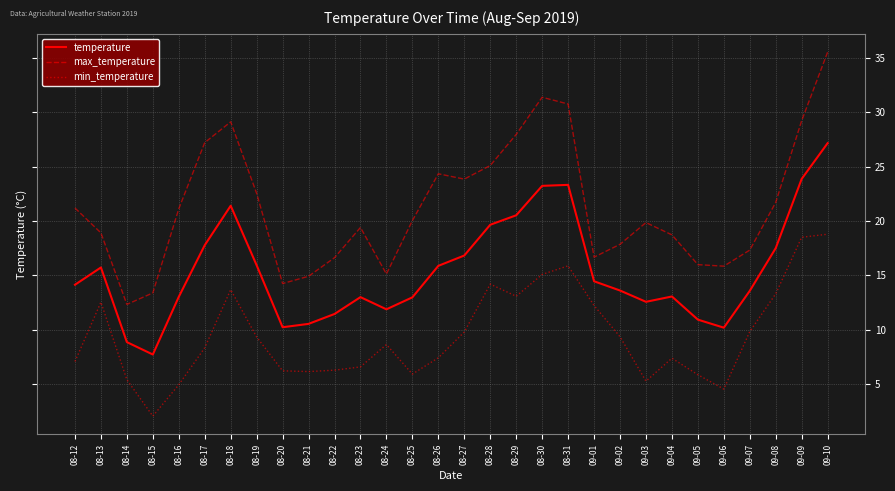

What is the difference between the max_temperature values at 08-25 and 08-17?

7.2